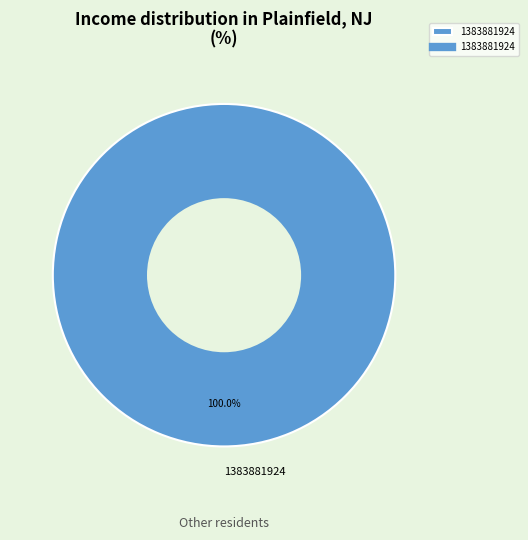

To the nearest percent, what portion does 1383881924 represent?

100%